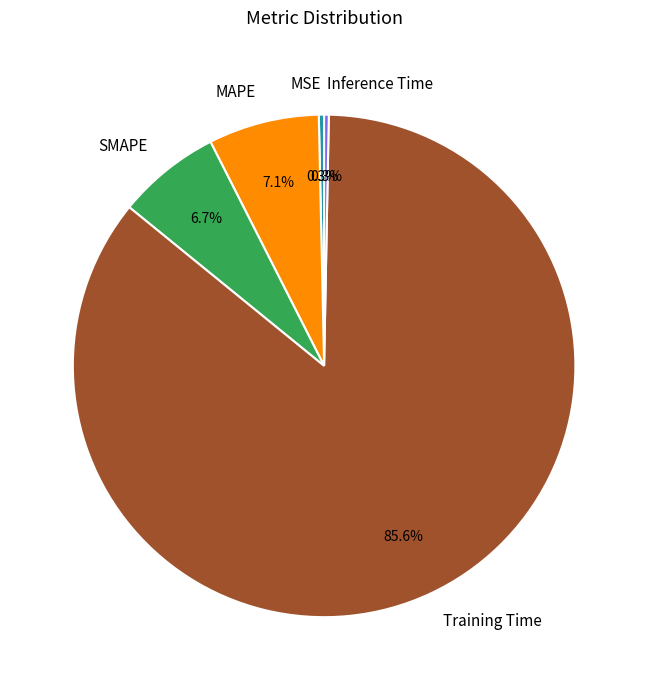

How many slices are in this pie chart?

5